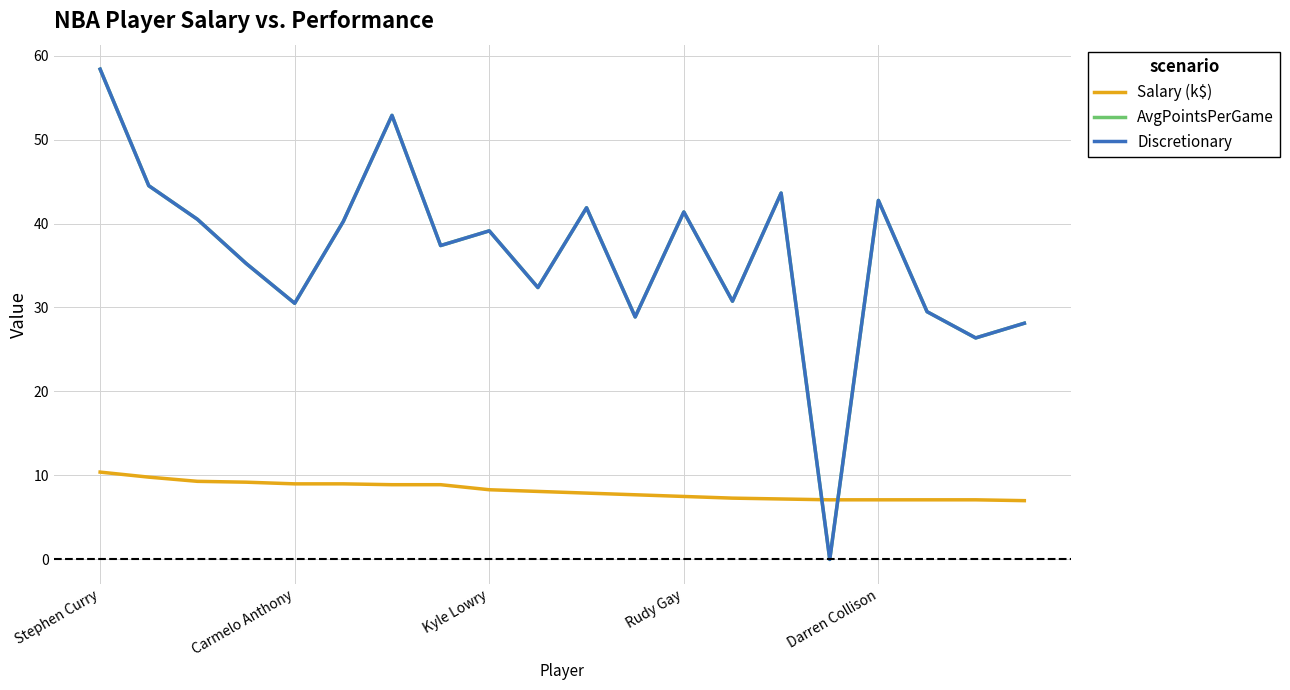

What is the difference between the maximum and minimum values in the Discretionary series?

58.4